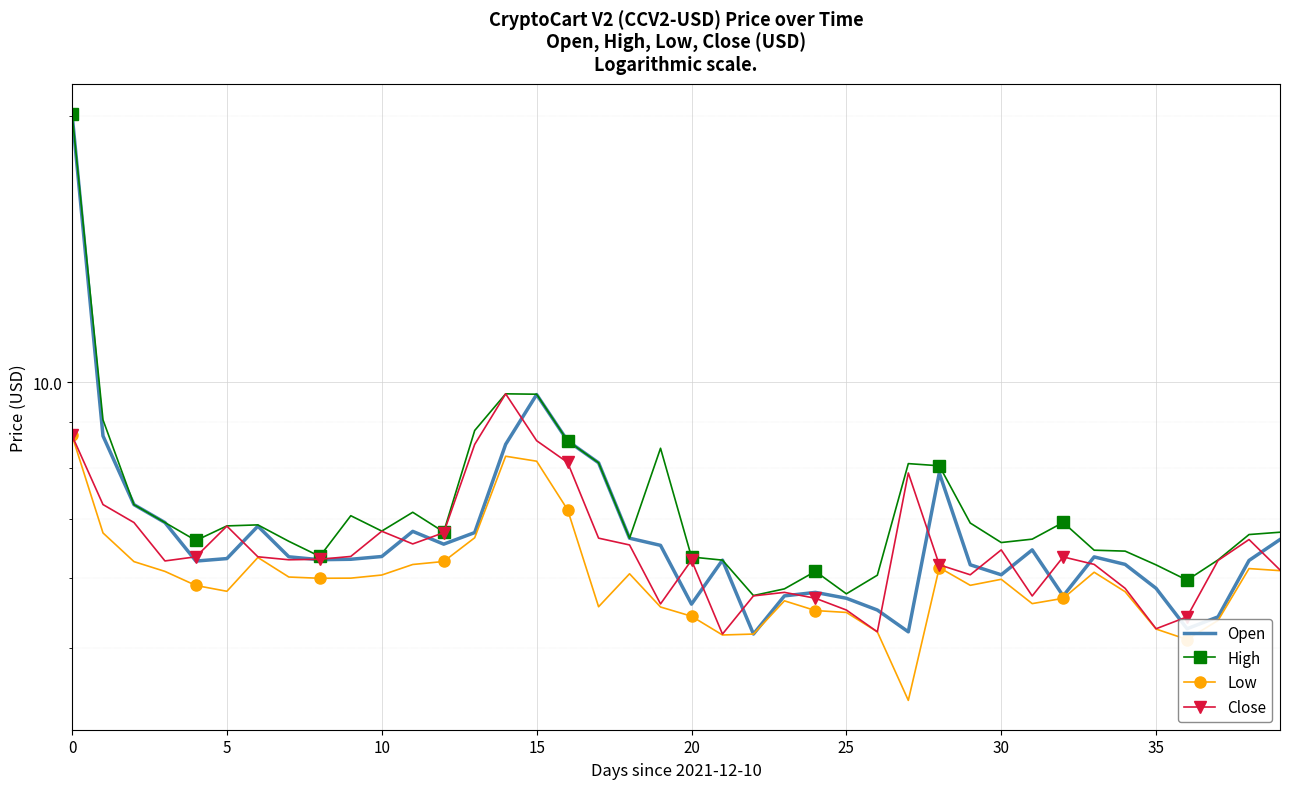

Where is High nearest to the value 12?

14